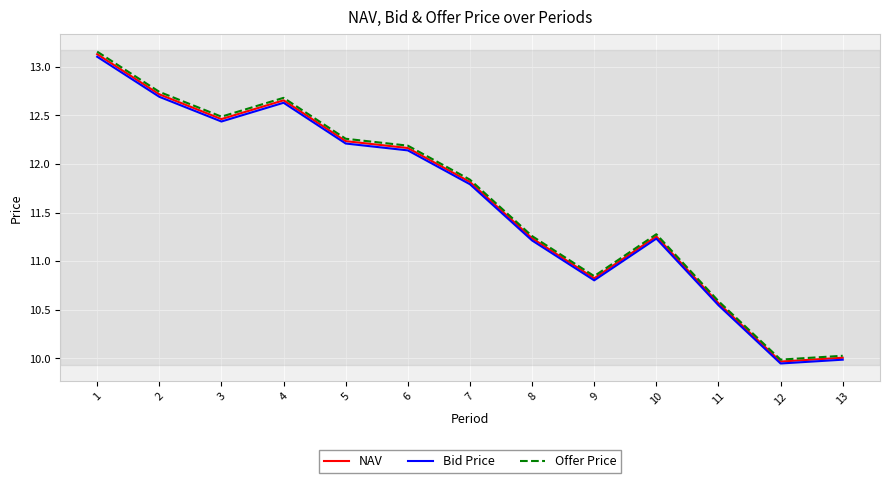

True or false: Offer Price and Bid Price cross at least once.

False